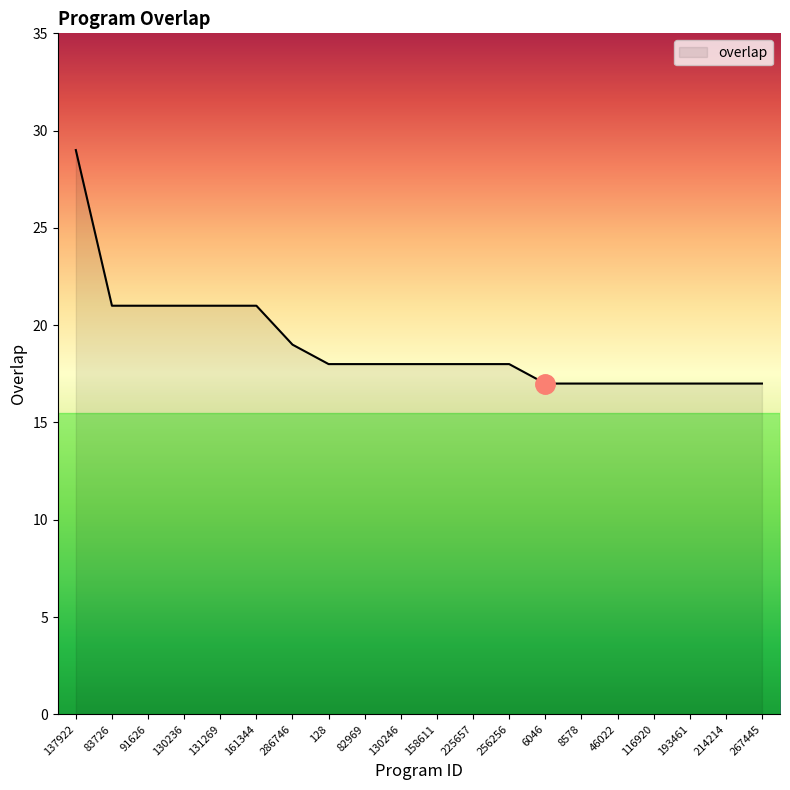

What is the greatest value displayed?

29